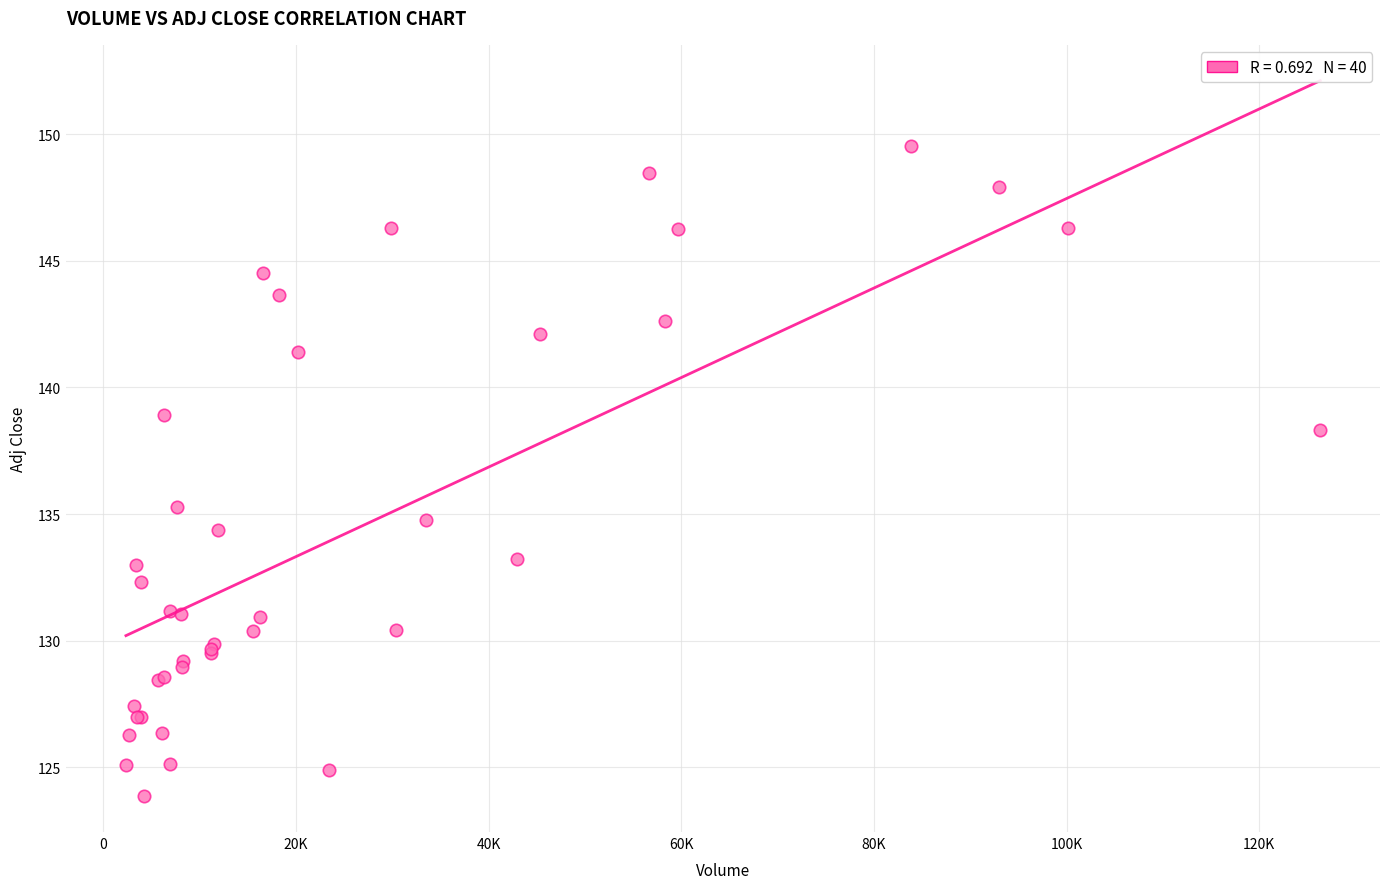

What Y value in the scatter plot is closest to 136?

135.3